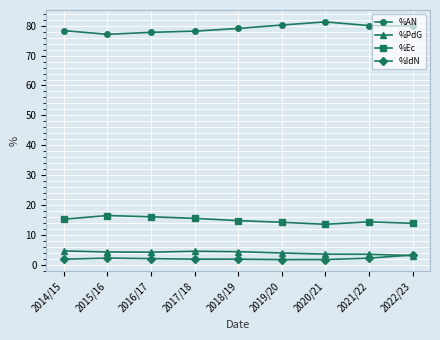

Is it true that %IdN equals 1.7 at 2020/21?

True